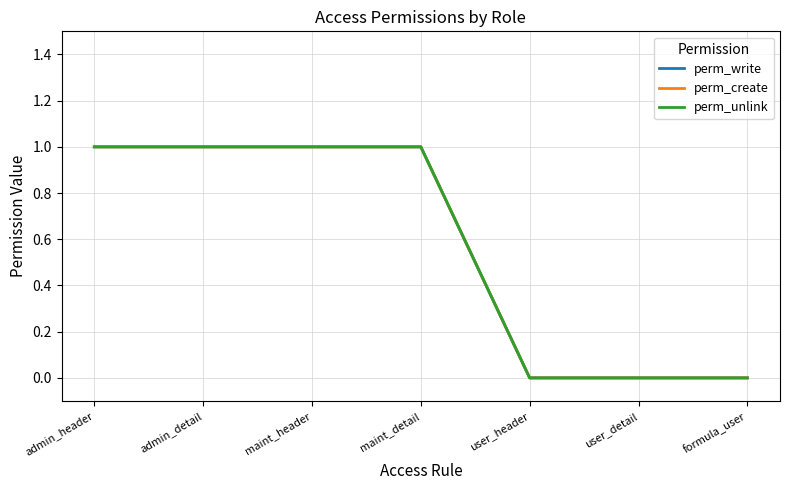

Is it true that perm_unlink equals 1 at admin_detail?

True